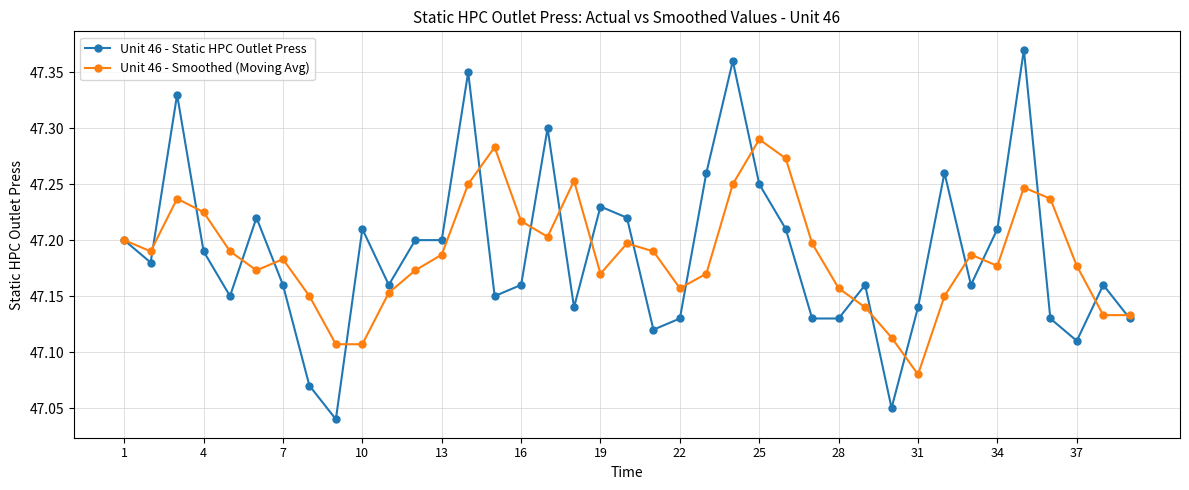

List the series in order of their peak value, highest first.

Unit 46 - Static HPC Outlet Press, Unit 46 - Smoothed (Moving Avg)